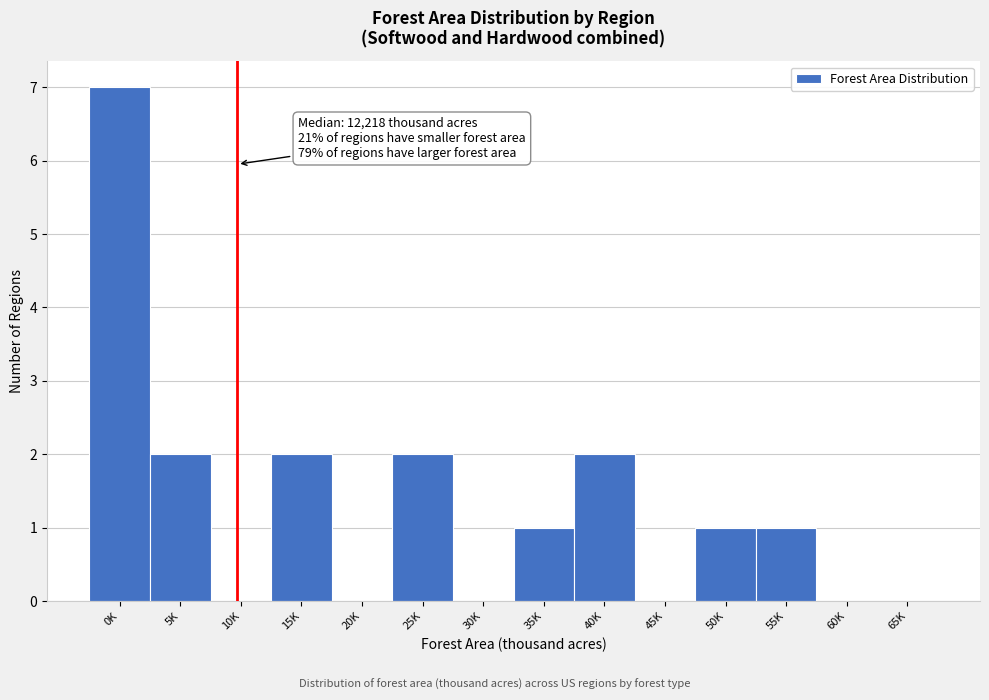

Reading right to left, transcribe all the data shown in this chart.

65K=0	60K=0	55K=1	50K=1	45K=0	40K=2	35K=1	30K=0	25K=2	20K=0	15K=2	10K=0	5K=2	0K=7